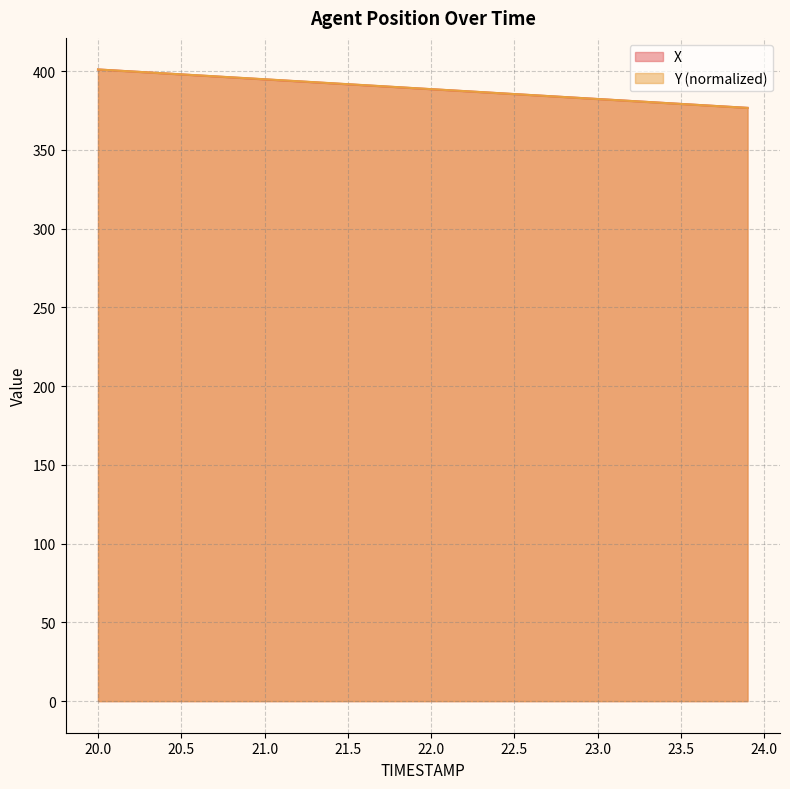

At how many categories does at least one series exceed 383?

29